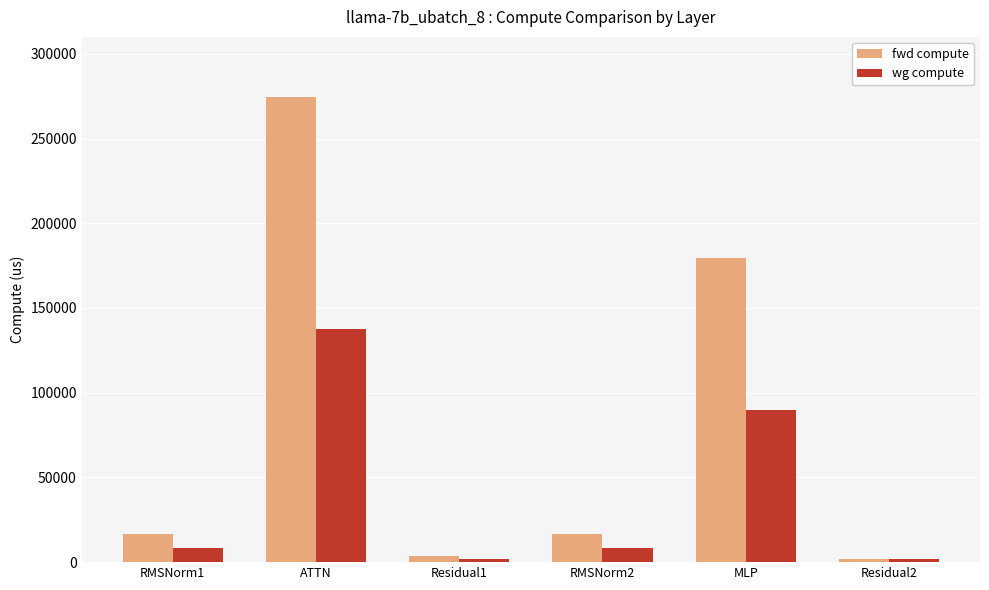

What is the sum of all wg compute values?

247006.4